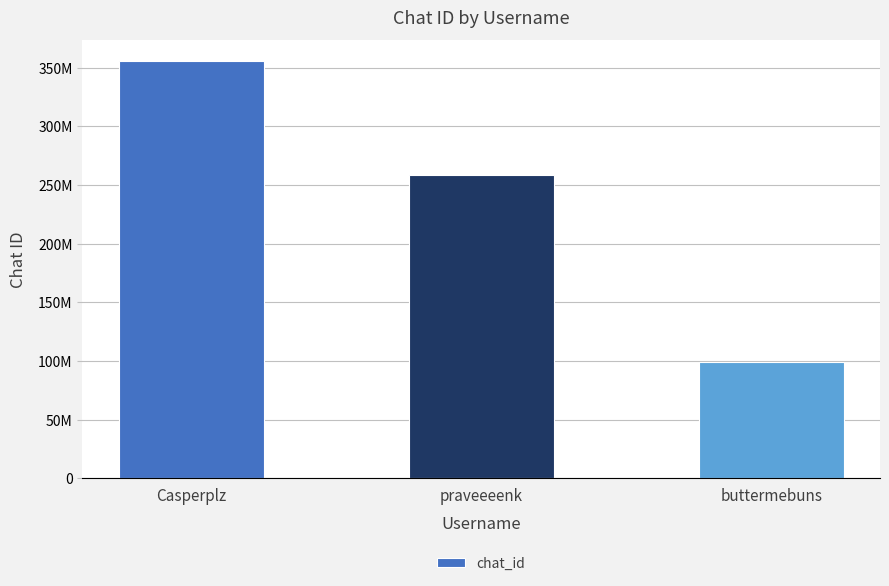

At which category does the chart reach its peak across all series?

Casperplz